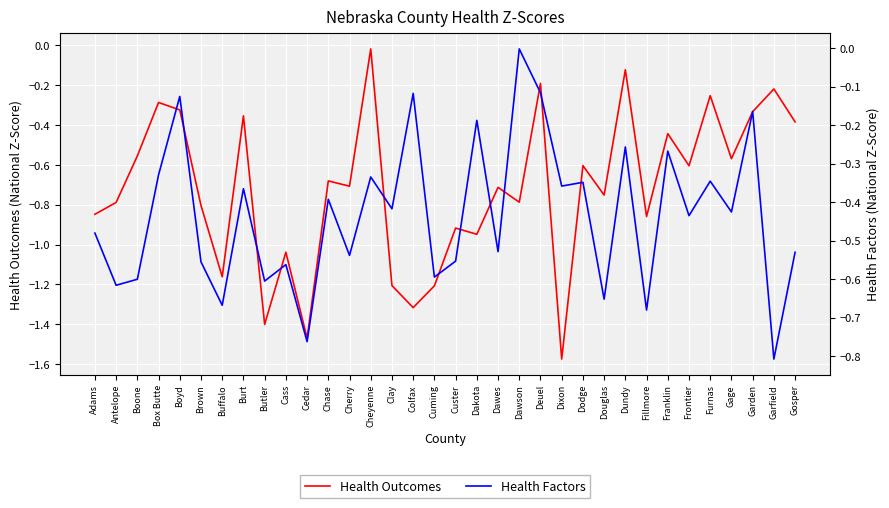

Is it true that Health Factors equals -0.5 at Gosper?

True